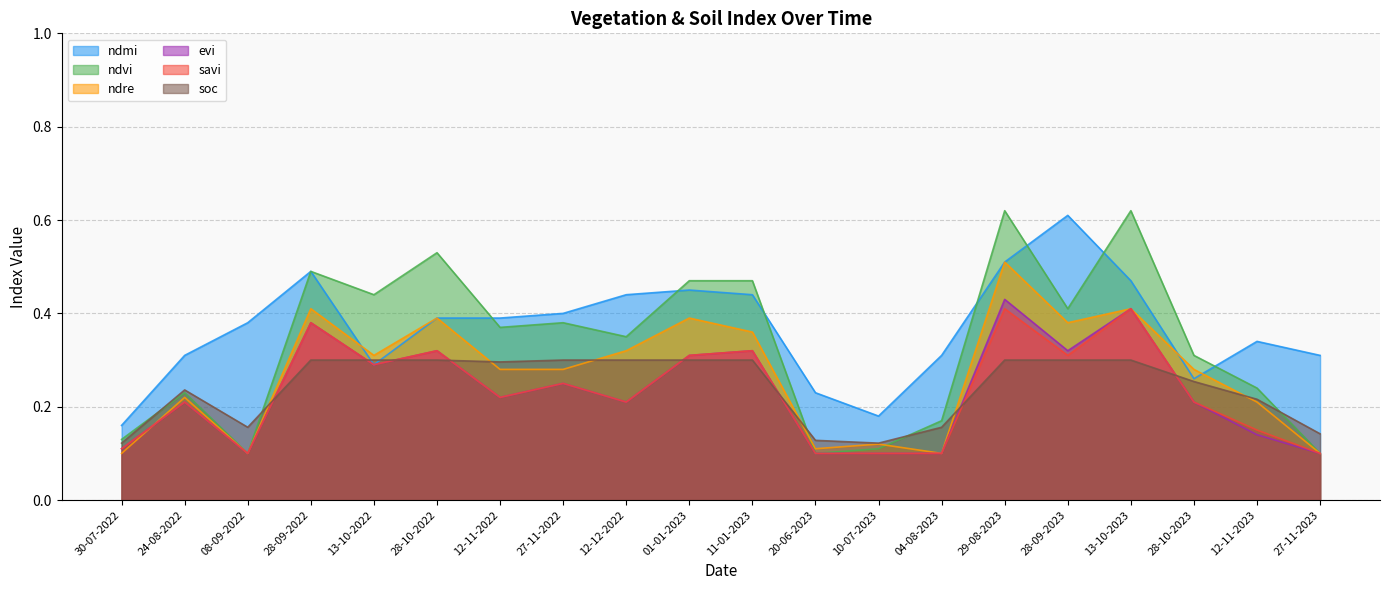

Is the value of savi at 08-09-2022 greater than the value of ndmi at 28-09-2023?

No